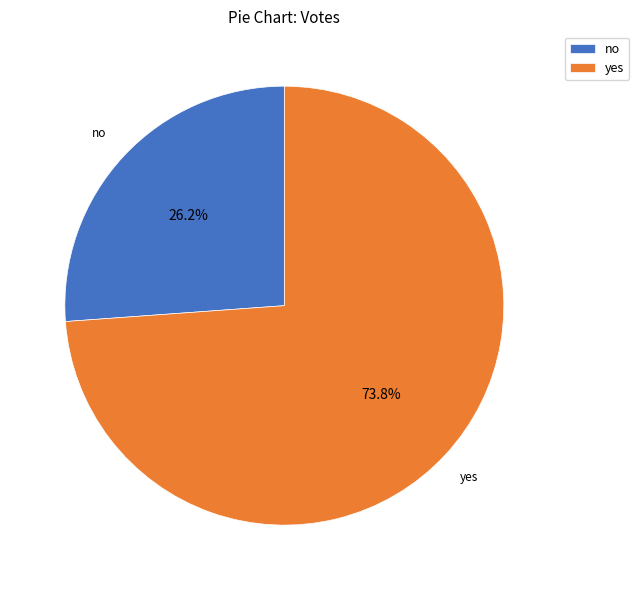

Which slice represents more than half of the pie?

yes